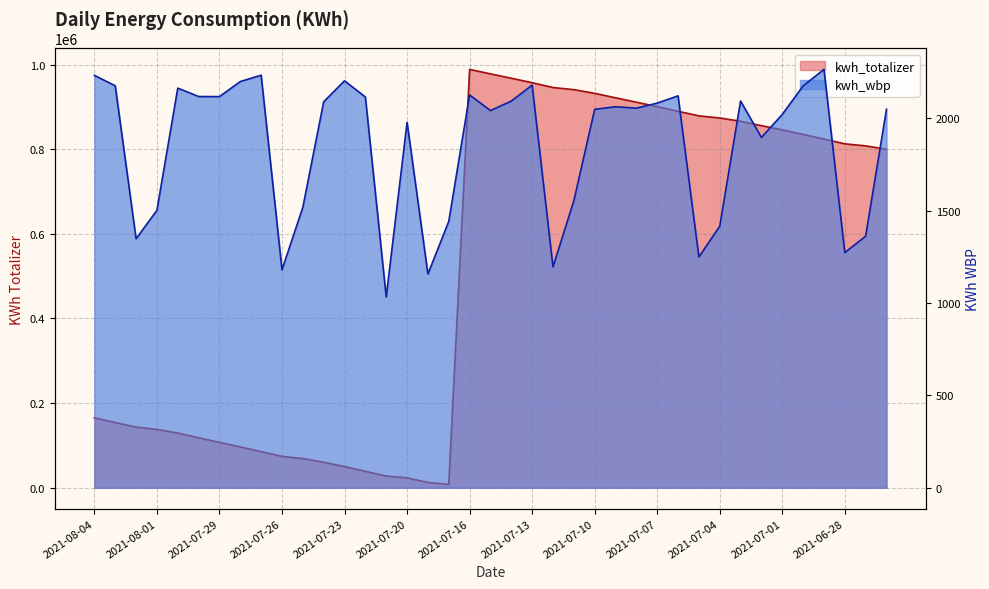

What is the maximum value shown in the chart?

988691.1